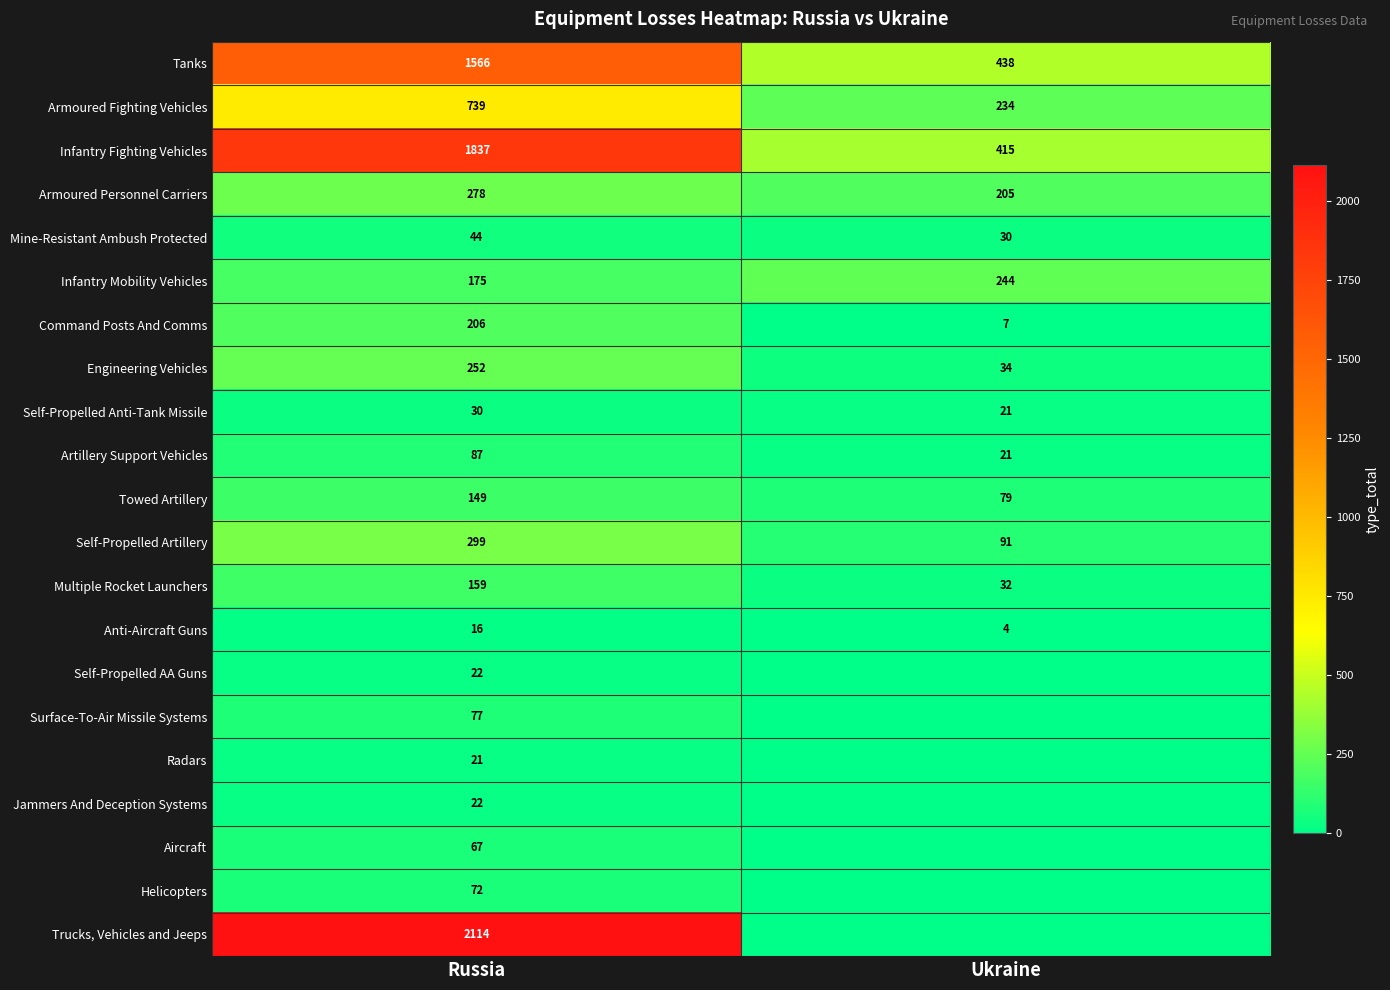

What is the difference between the Self-Propelled Anti-Tank Missile values at Ukraine and Russia?

9